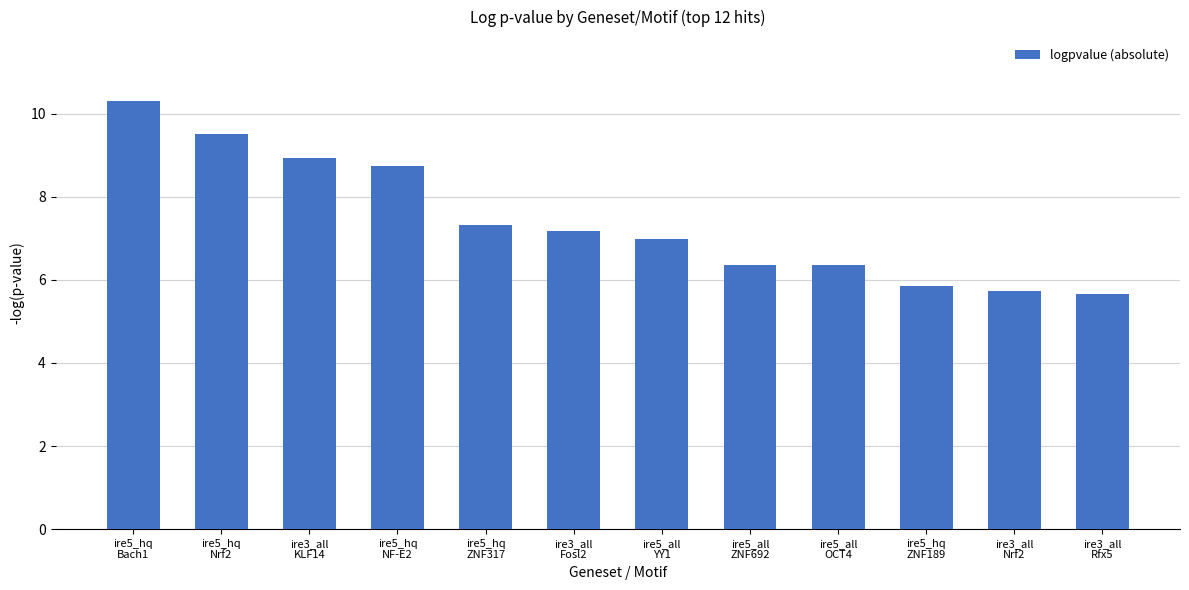

What is the minimum value shown in the chart?

5.7